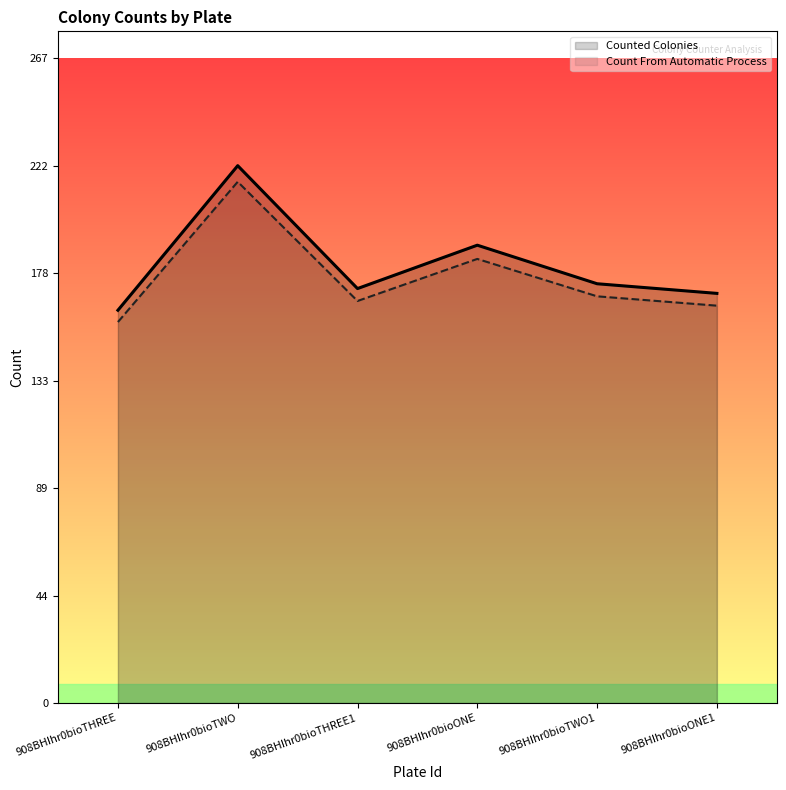

True or false: Count From Automatic Process and Counted Colonies intersect in this chart.

False